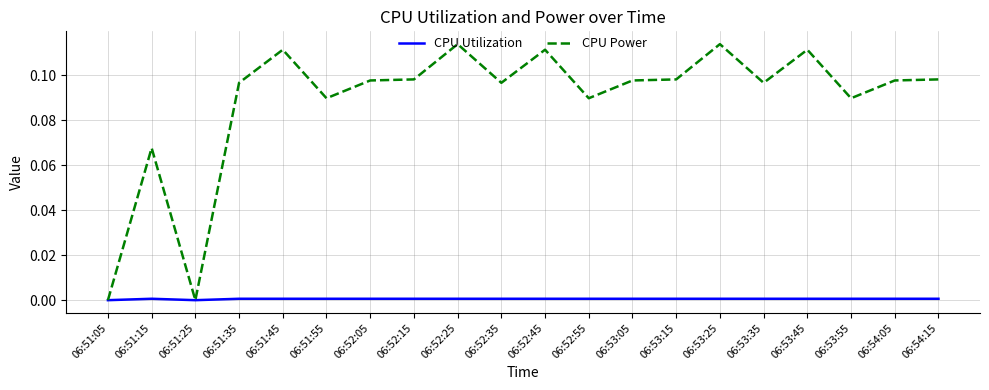

Which series has the widest spread of values?

CPU Power